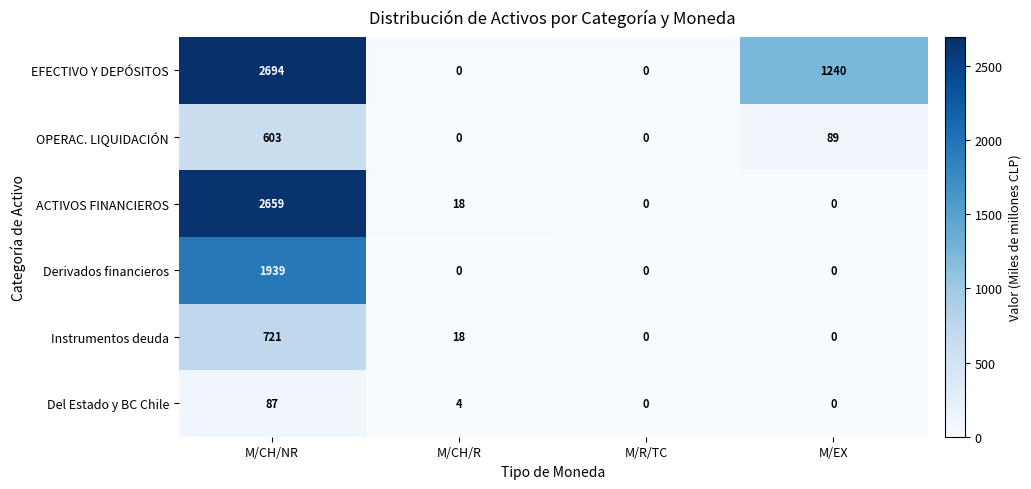

Which category has the highest value in the ACTIVOS FINANCIEROS series?

M/CH/NR